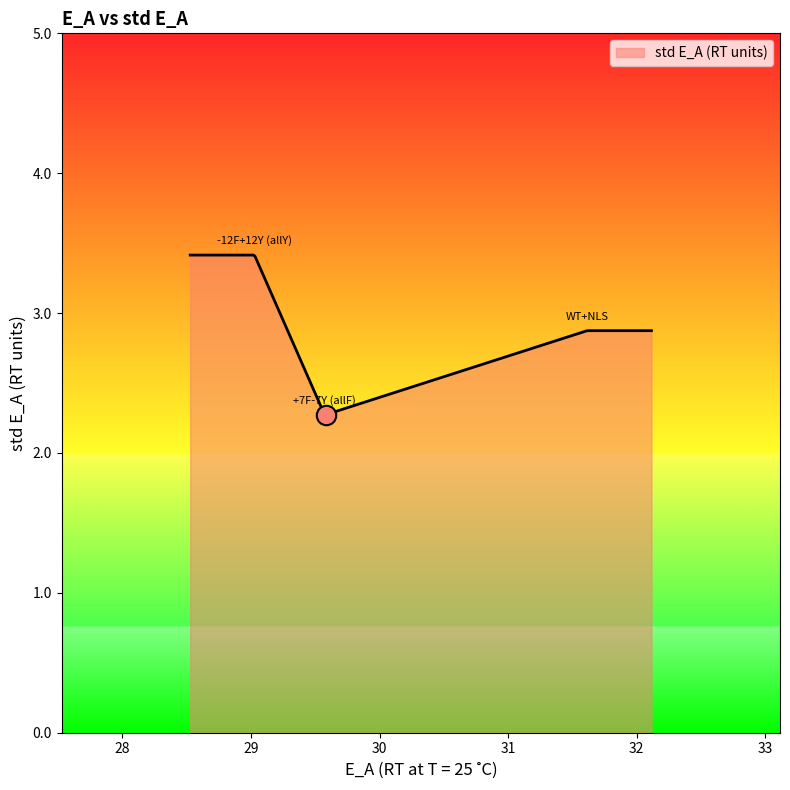

What is the difference between the maximum and minimum values?

1.1